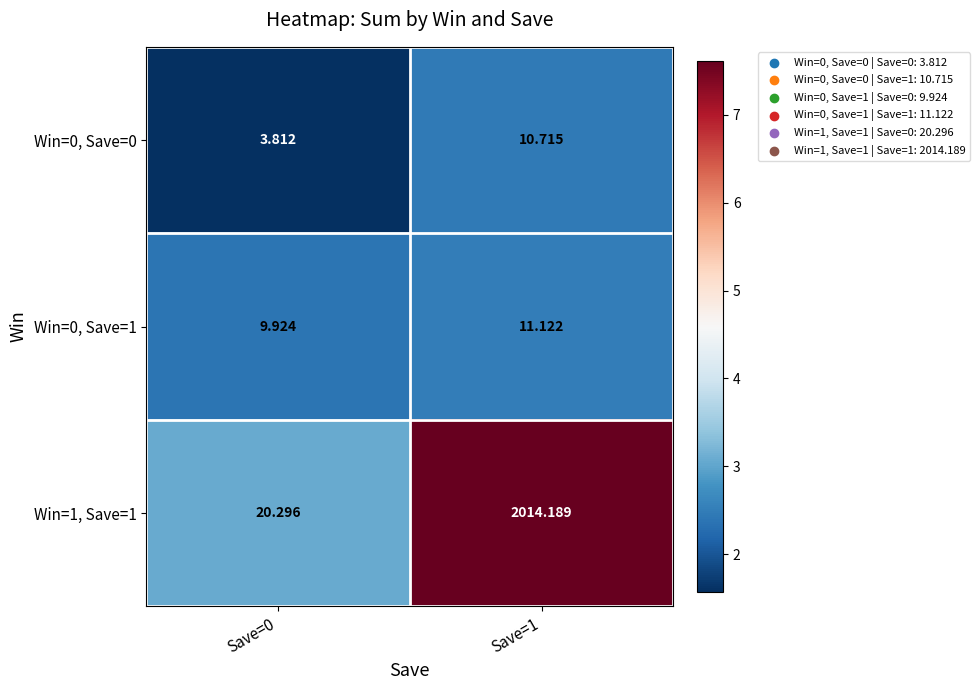

List the series in order of their peak value, lowest first.

Win=0, Save=0, Win=0, Save=1, Win=1, Save=1